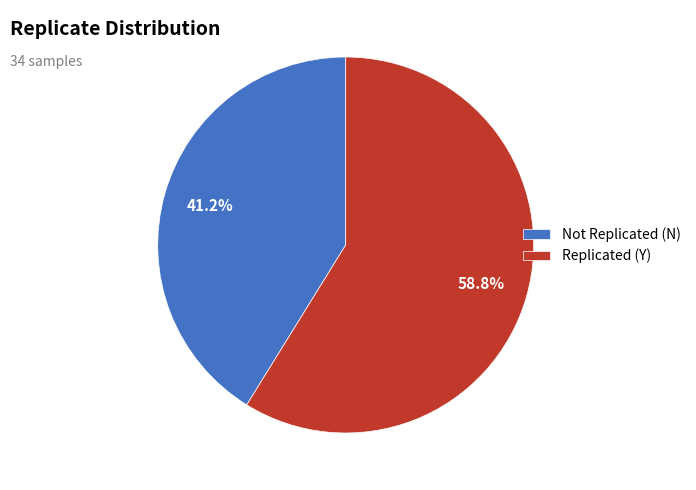

Is there any slice that represents more than half of the pie?

Yes